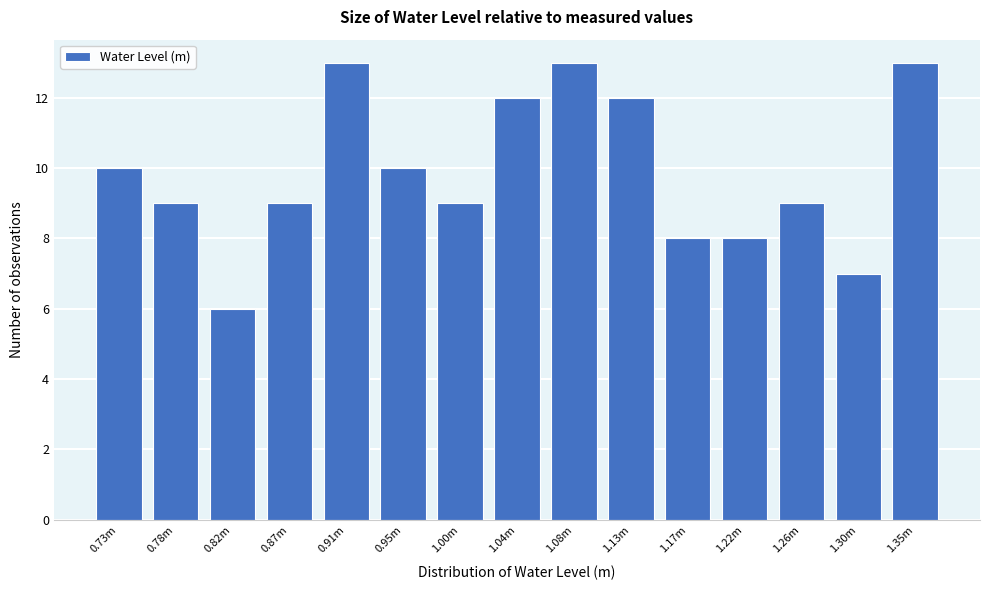

Reading left to right, list all the values displayed in this chart.

0.73m=10	0.78m=9	0.82m=6	0.87m=9	0.91m=13	0.95m=10	1.00m=9	1.04m=12	1.08m=13	1.13m=12	1.17m=8	1.22m=8	1.26m=9	1.30m=7	1.35m=13